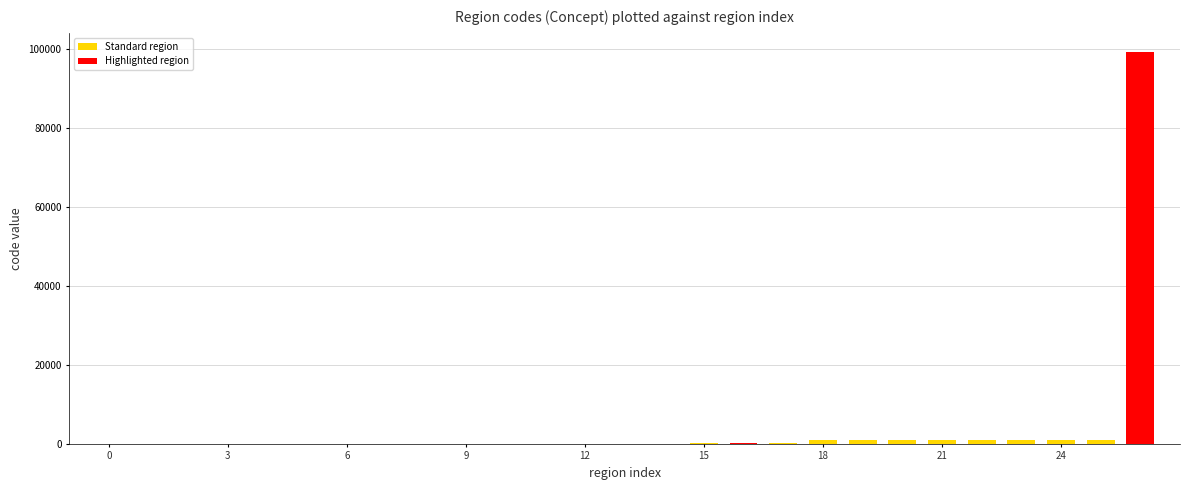

What is the sum of all values?

107711